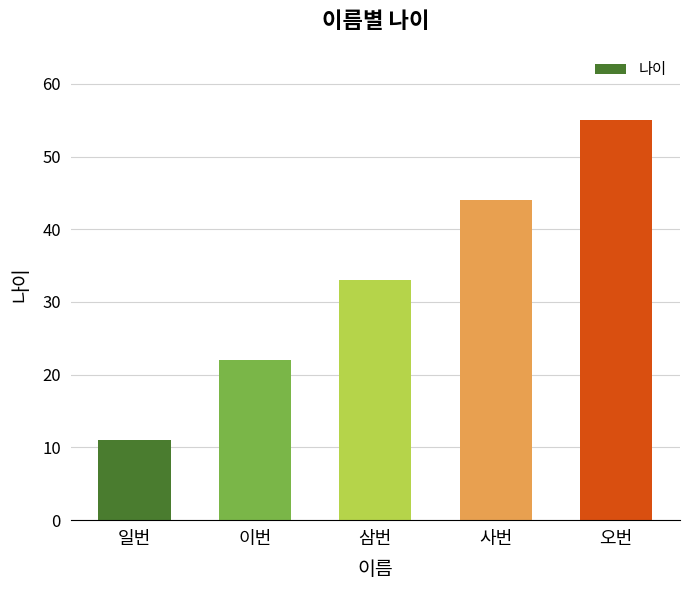

What is the label of the 1st bar from the left?

일번